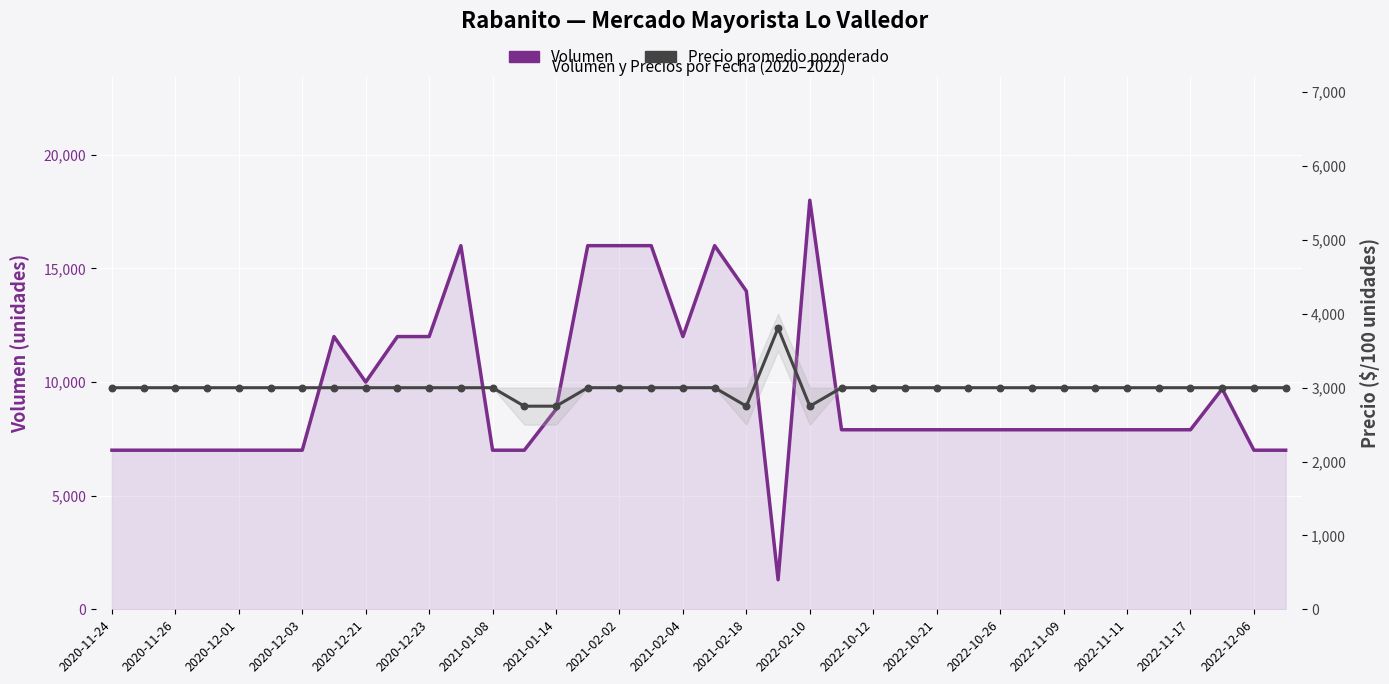

What is the total value across all series at 29?

10900